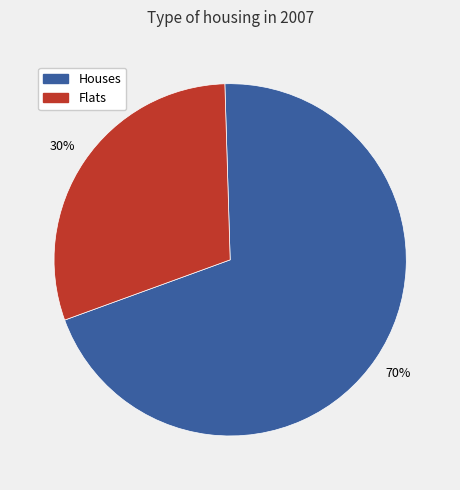

Count the number of slices in the pie.

2